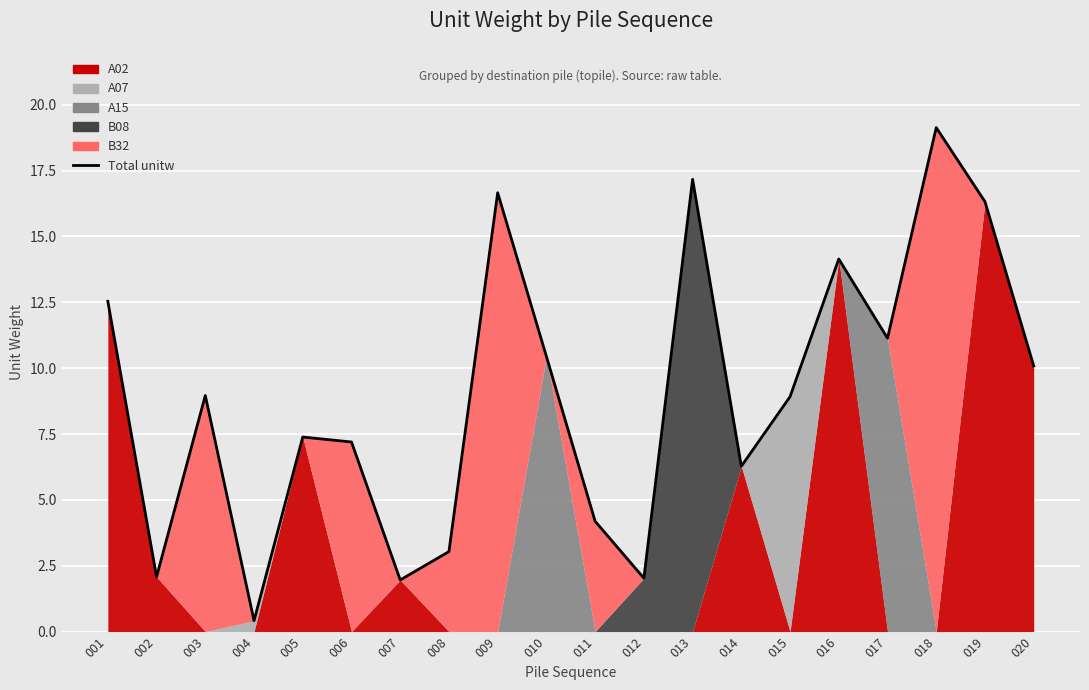

What is the change in value from 002 to 016?

+12.1